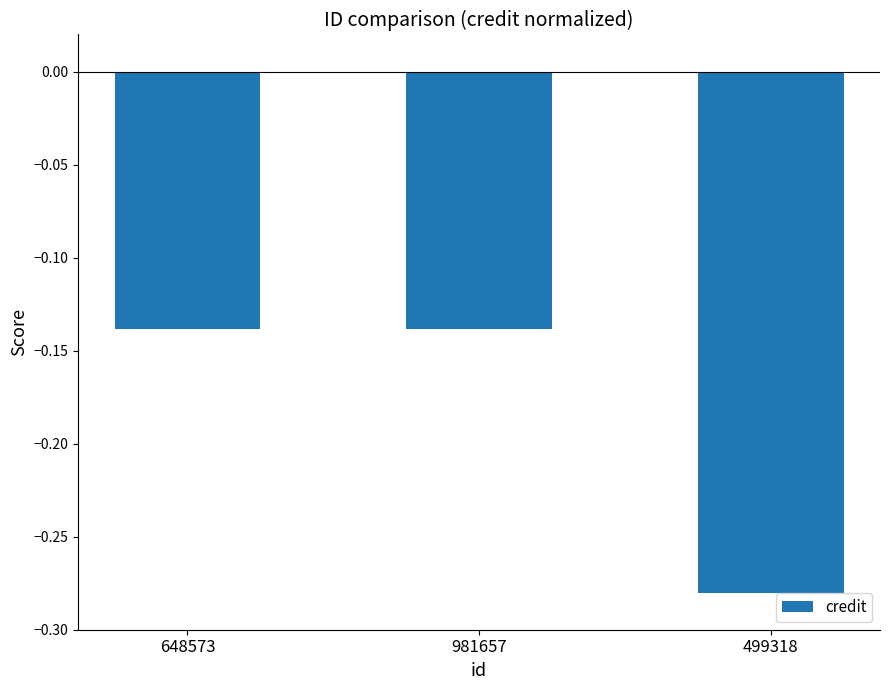

Which label corresponds to the smallest value in the chart?

499318